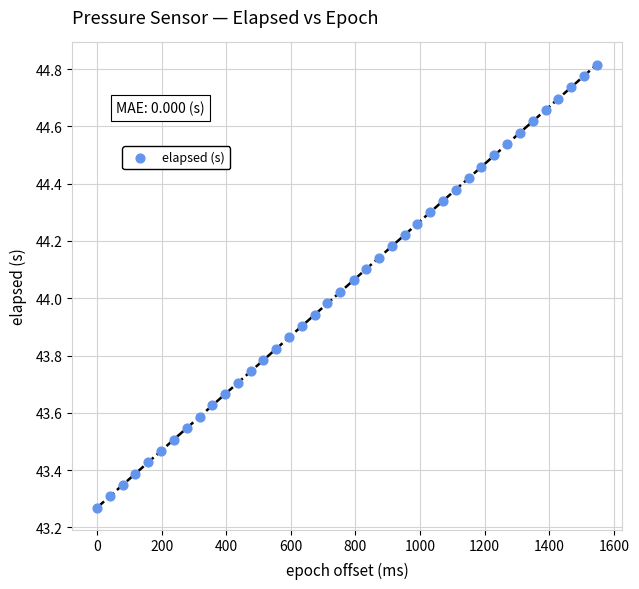

What is the range of X values (max minus min)?

1547.0